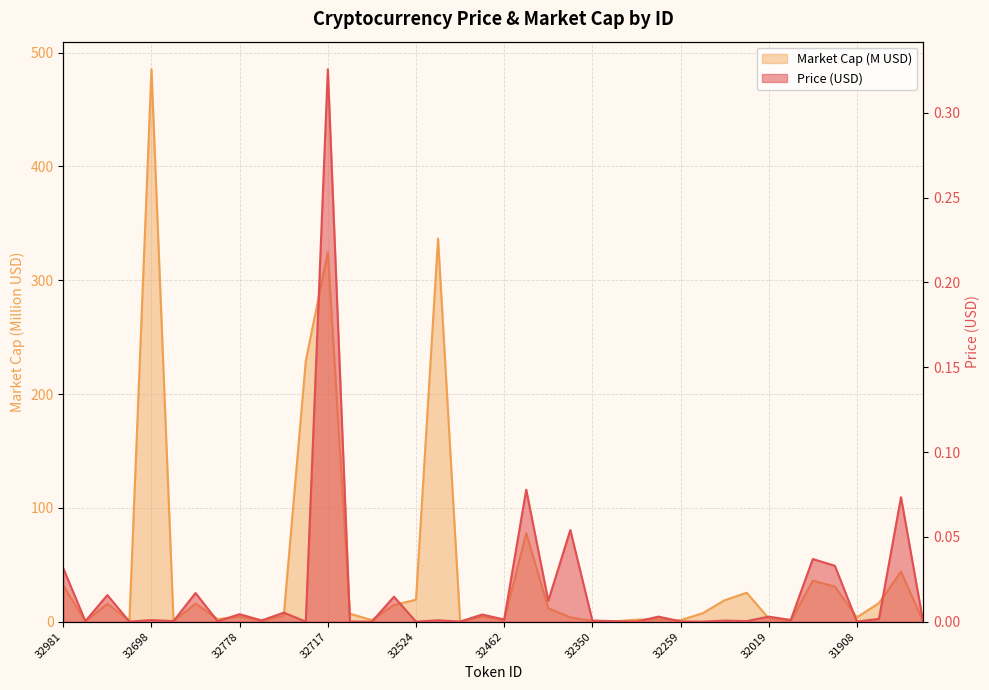

True or false: Market Cap and Price intersect in this chart.

False